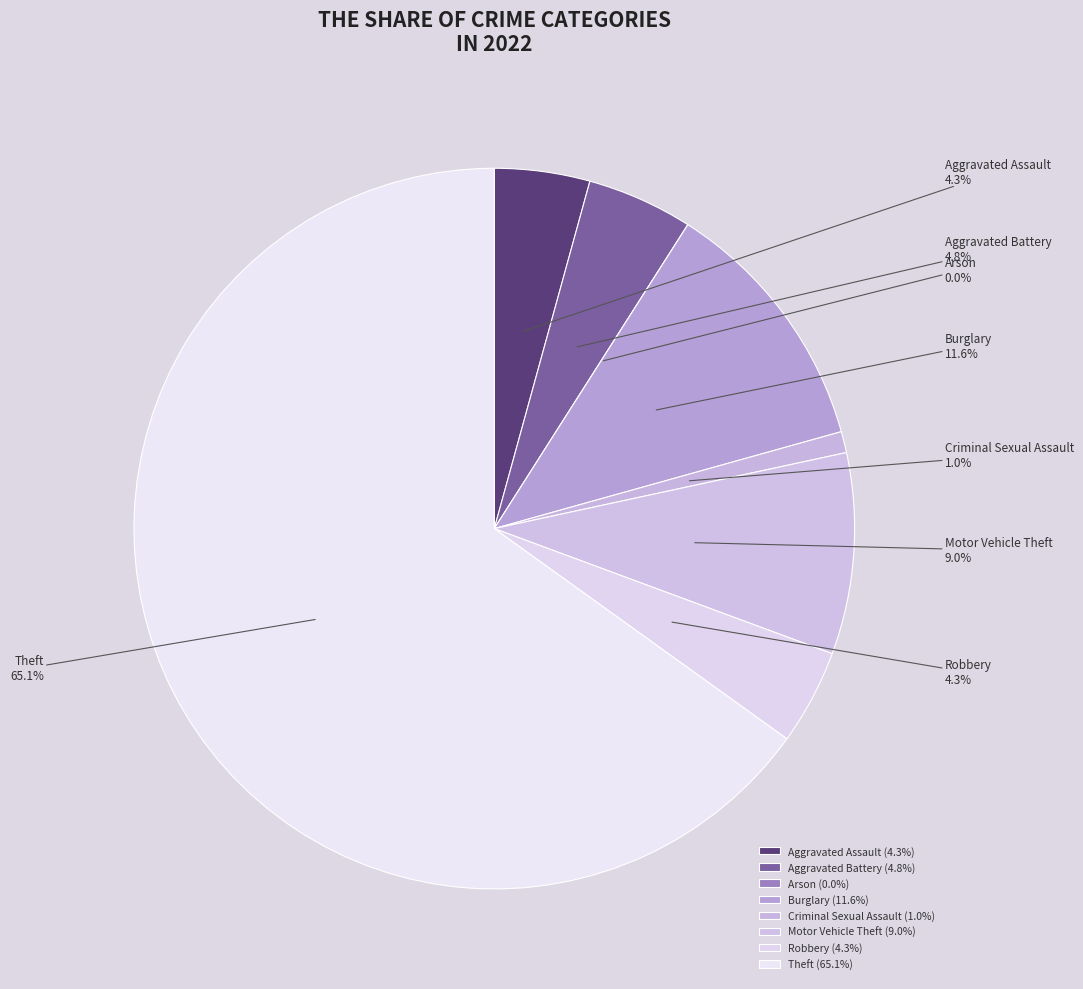

How many slices are in this pie chart?

8